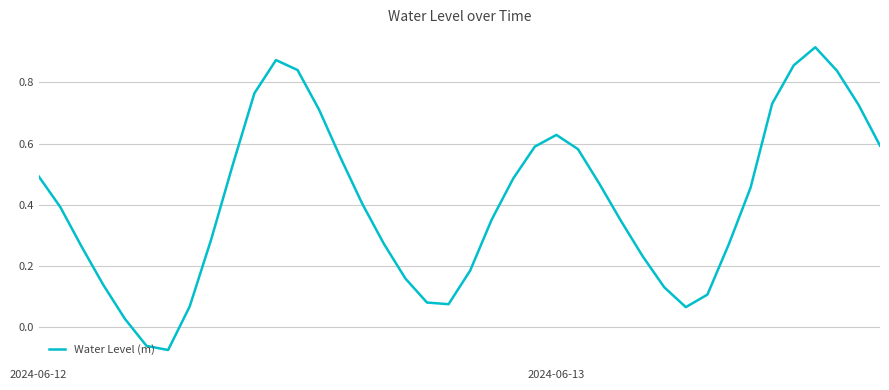

Does the chart have visible grid lines?

Yes